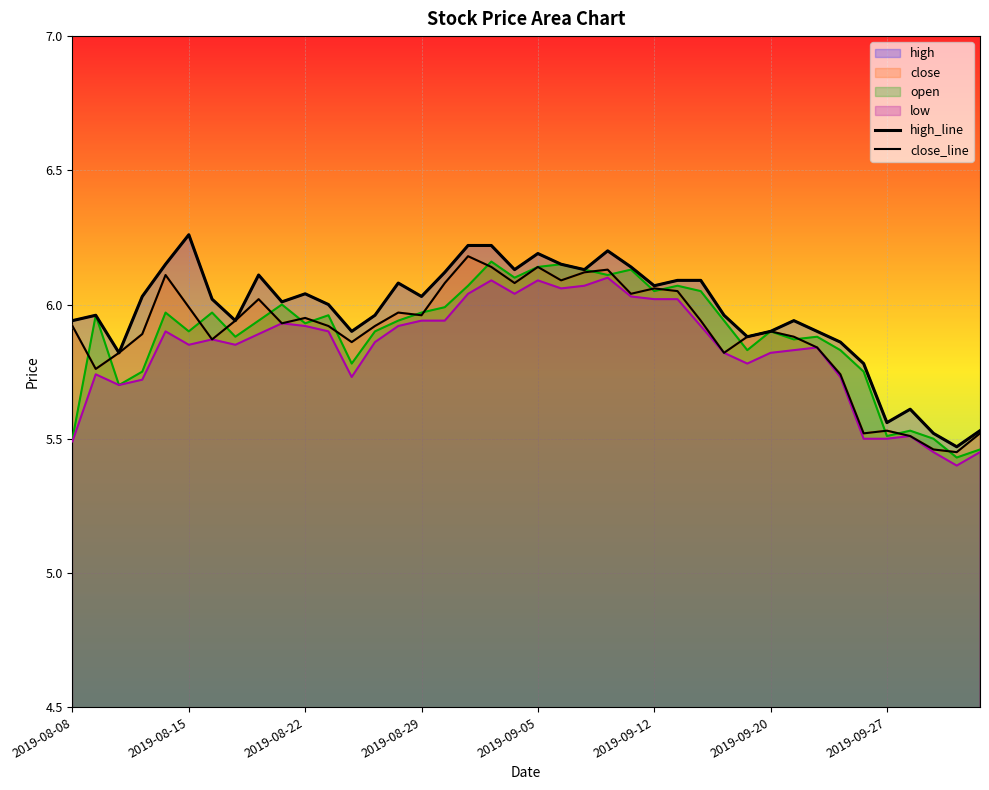

What is the sum of all close_line values?

235.9